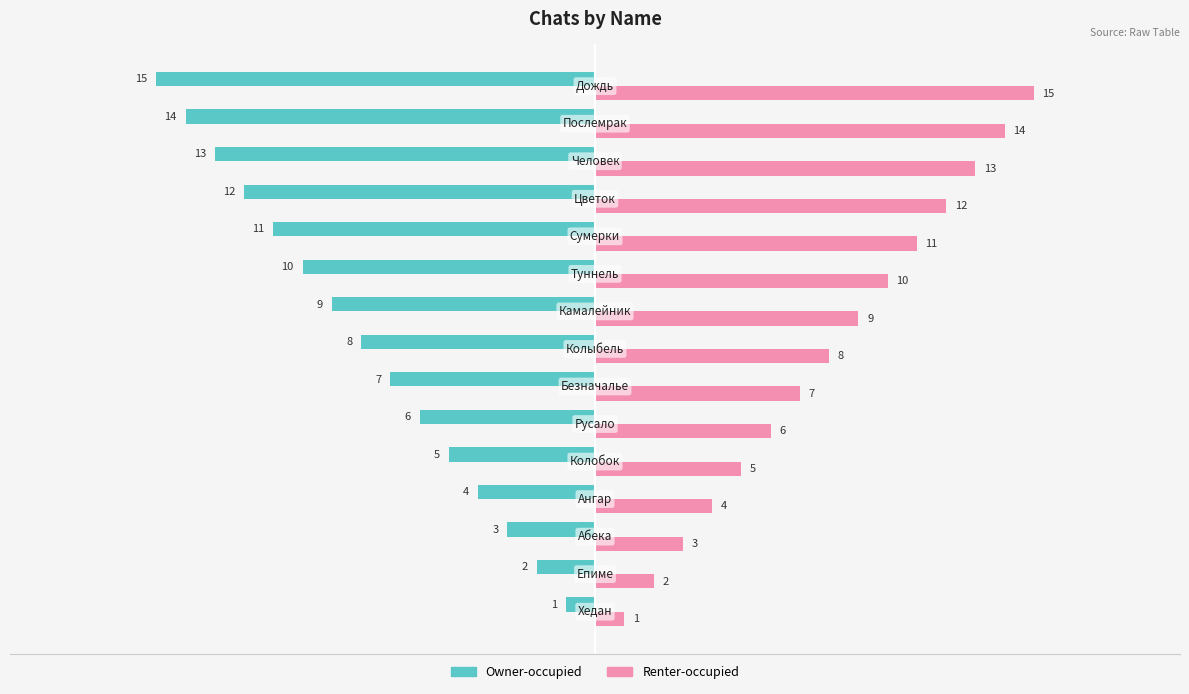

What is the lowest value of the Owner-occupied series?

-15